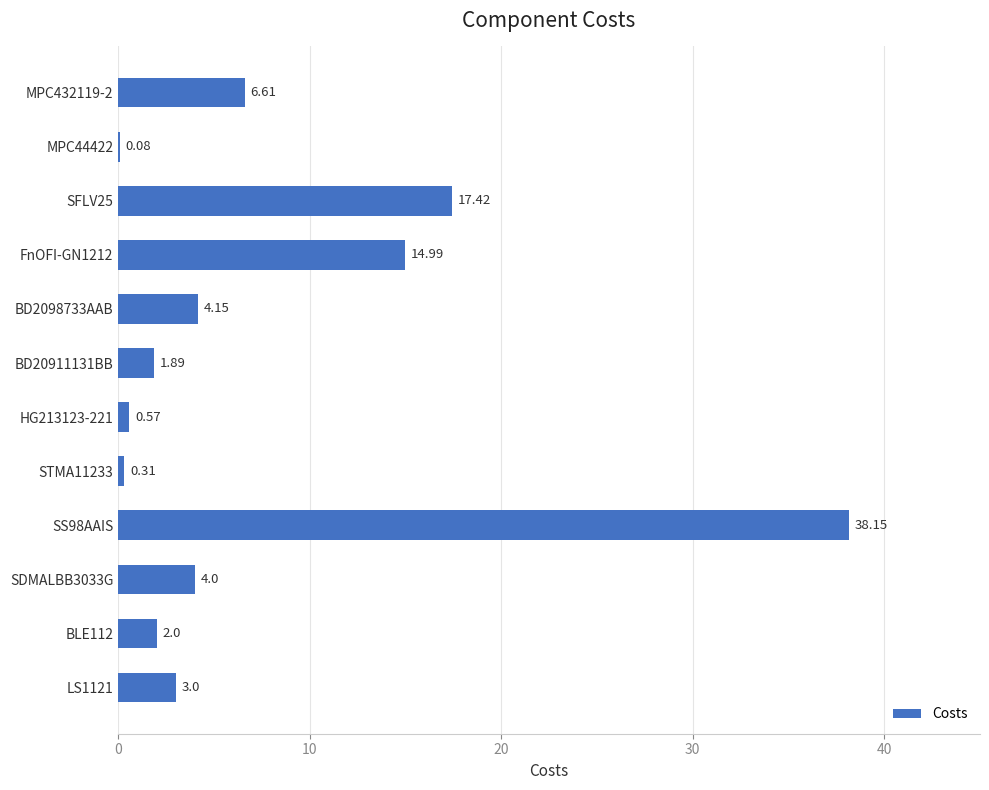

Between BD20911131BB and BLE112, which is larger?

BLE112